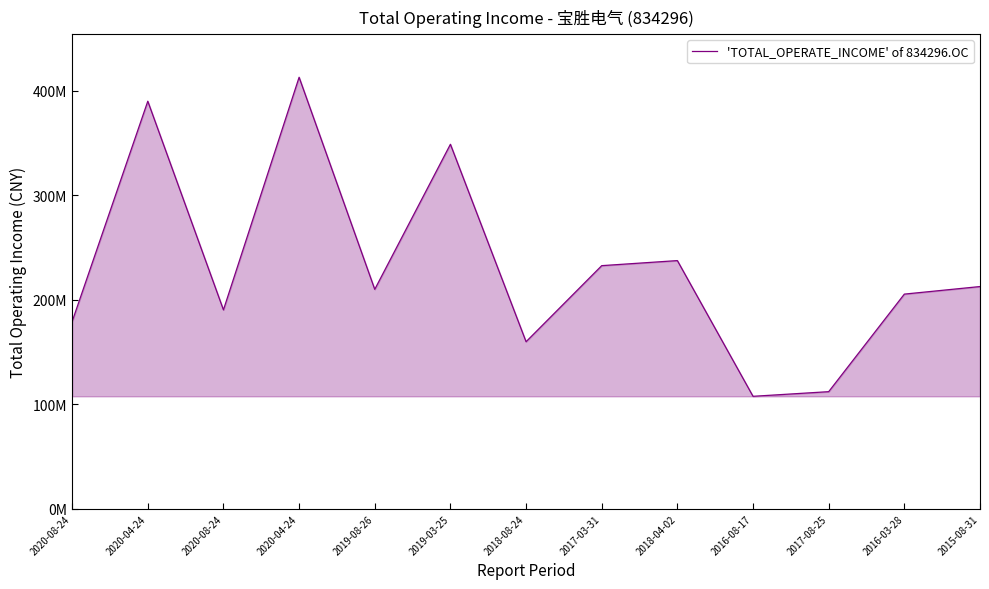

True or false: there are more than 1 points higher than both neighbors.

True